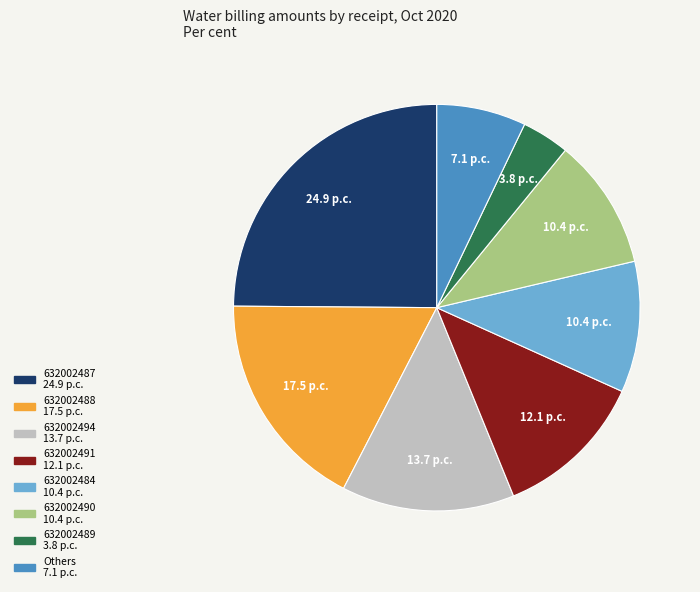

Does any single category account for the majority?

No